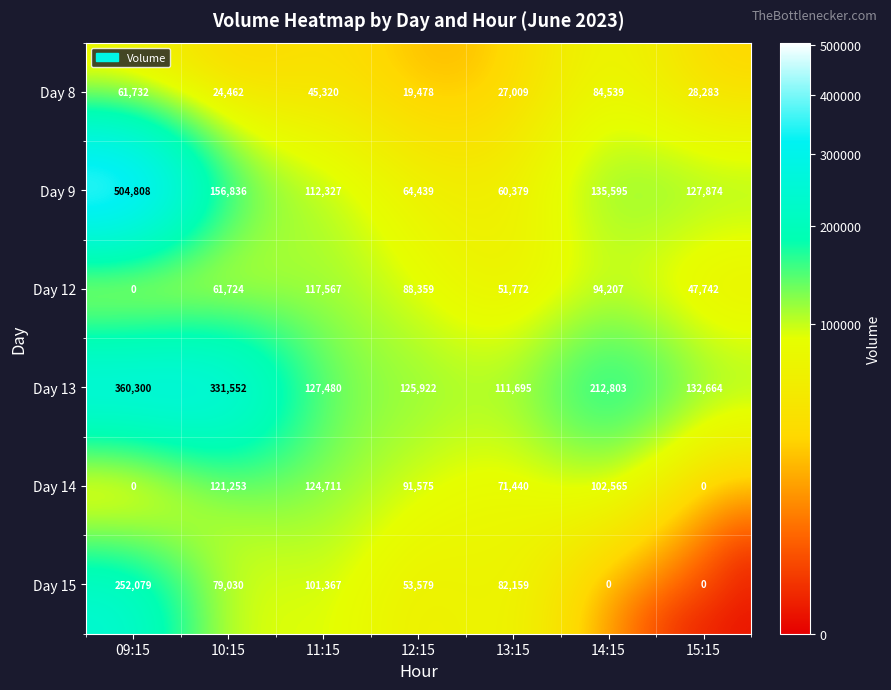

How many series are shown in this chart?

6